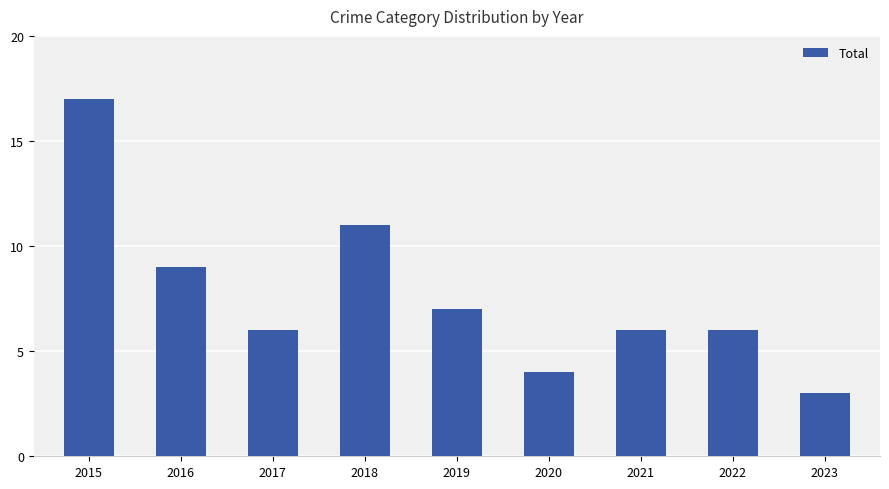

What is the difference between the maximum and minimum values?

14